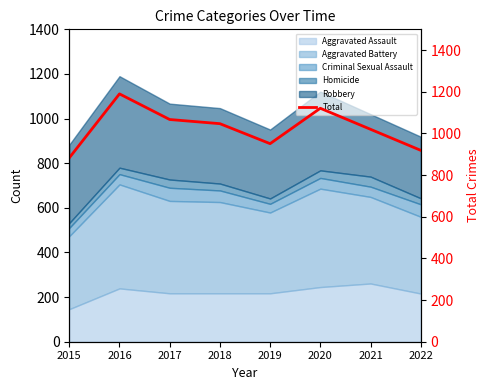

List the labels in order of value, largest first.

2016, 2020, 2017, 2018, 2021, 2019, 2022, 2015